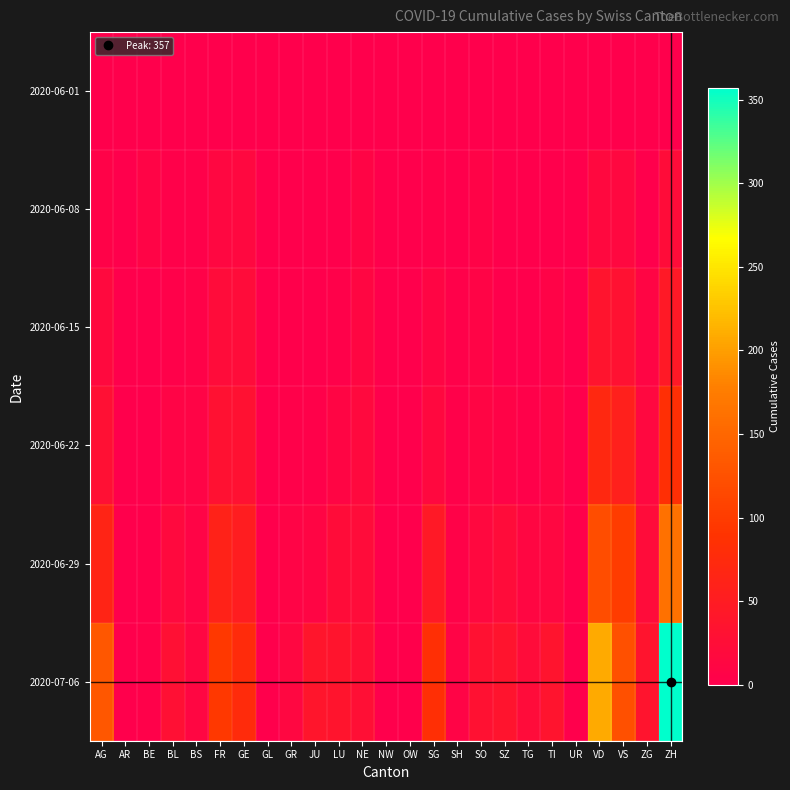

How many series are shown in this chart?

6